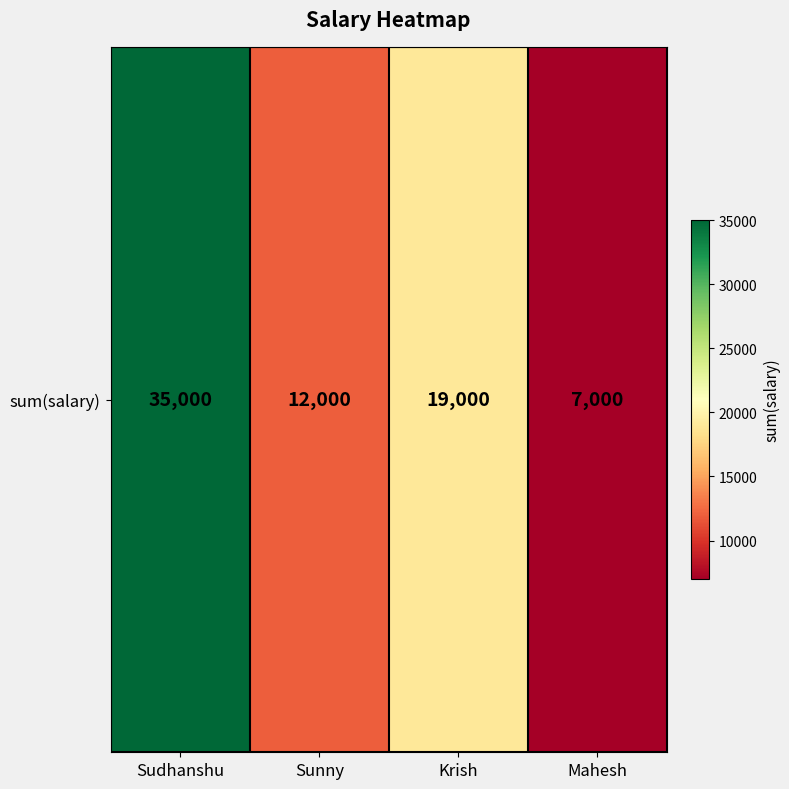

List the labels in order of value, smallest first.

Mahesh, Sunny, Krish, Sudhanshu